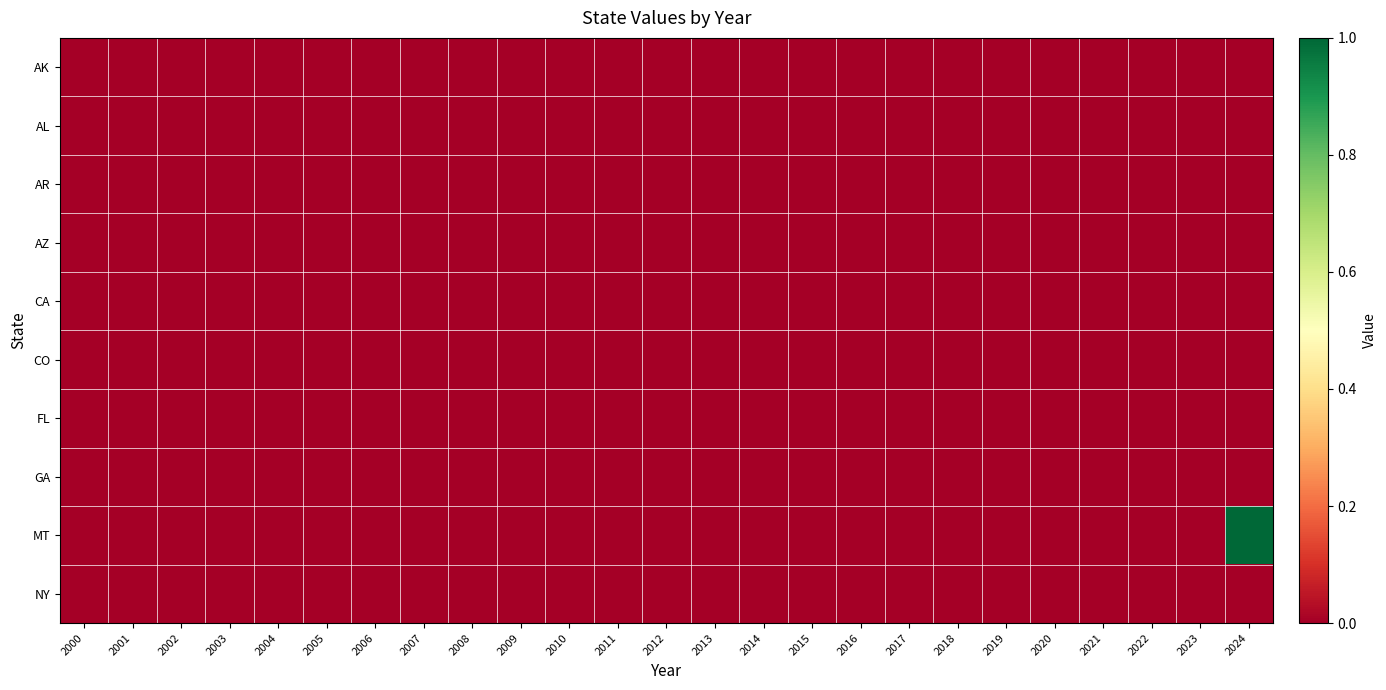

Which series changed the most between 2000 and 2015?

AK